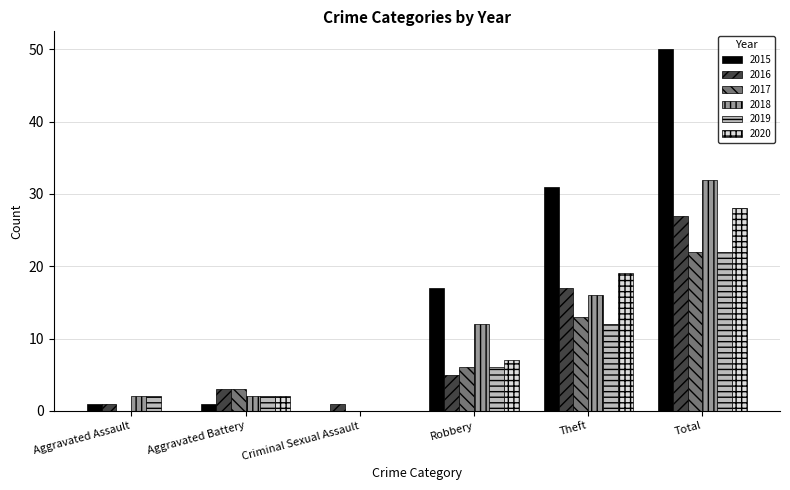

Is it true that 2017 equals 5 at Theft?

False